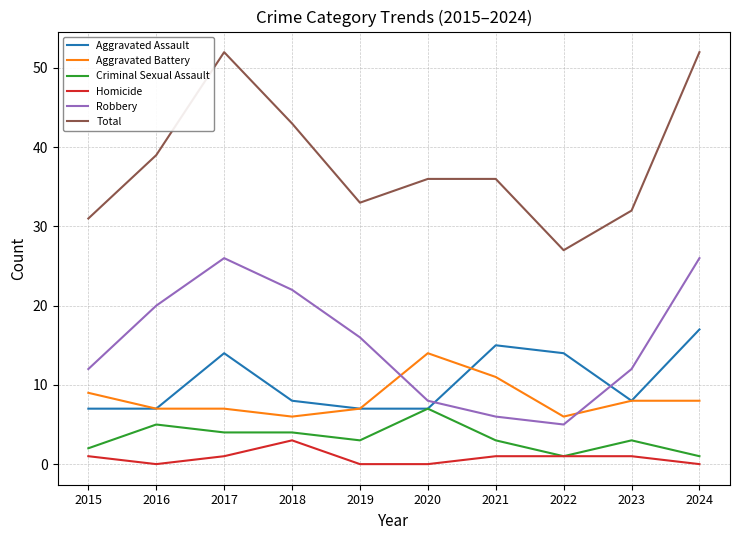

At how many categories does at least one series exceed 18?

10